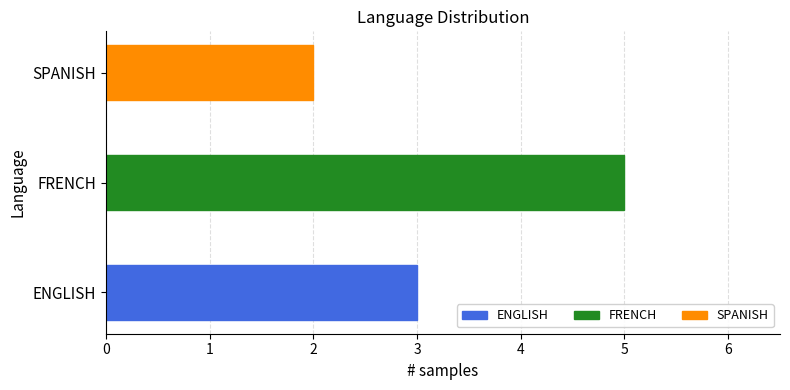

Rank the categories by value from lowest to highest.

SPANISH, ENGLISH, FRENCH